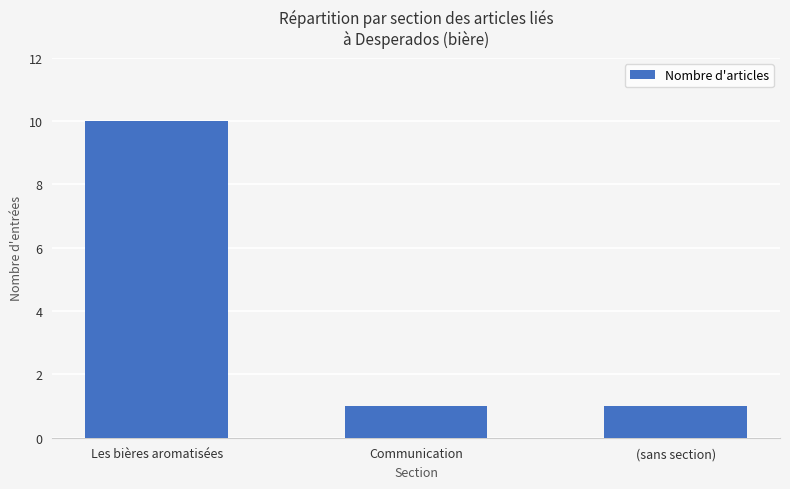

Reading right to left, list all the values displayed in this chart.

1	1	10